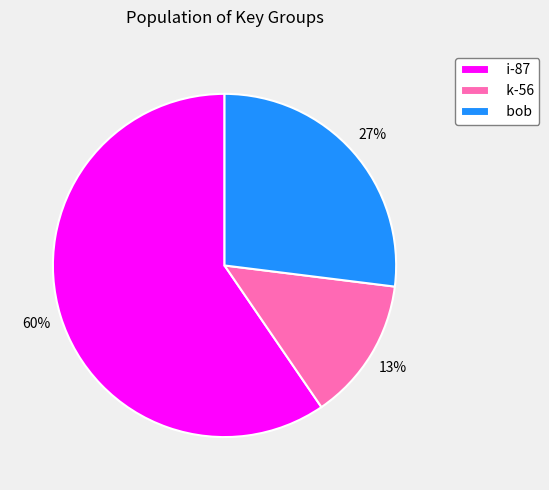

Approximately how many times larger is the value at k-56 compared to i-87?

0.2